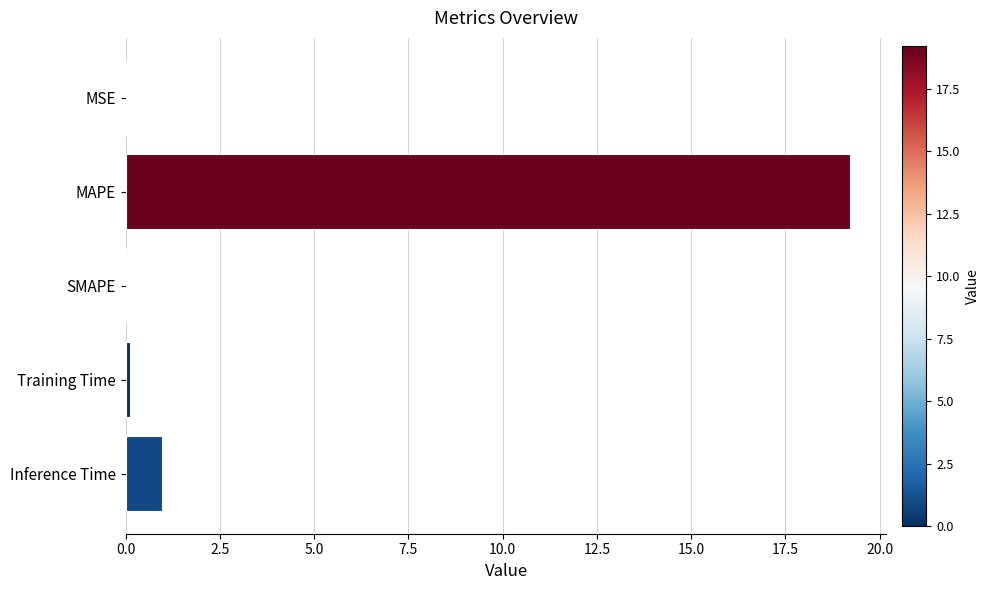

What is the sum of all values?

20.3